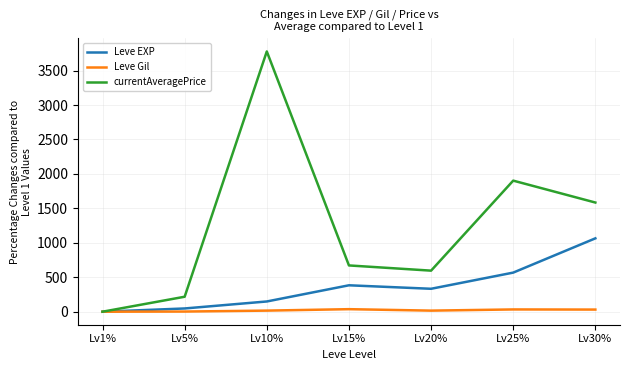

Is it true that Leve Gil equals 32.9 at Lv25%?

True